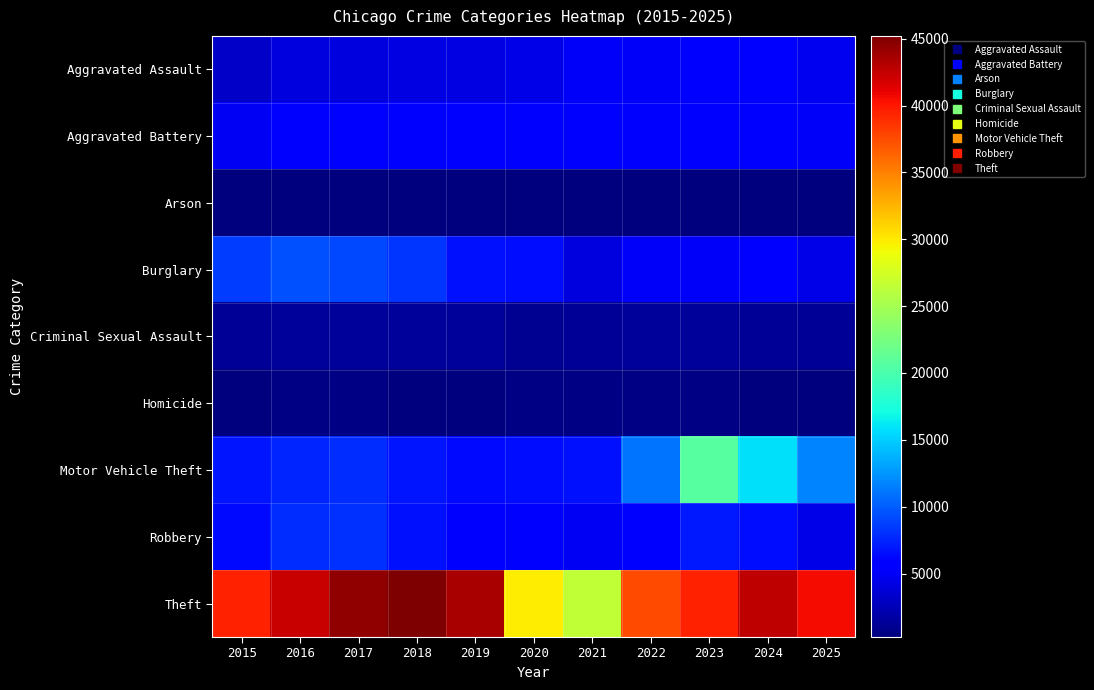

Which category has the lowest value across all series?

2018